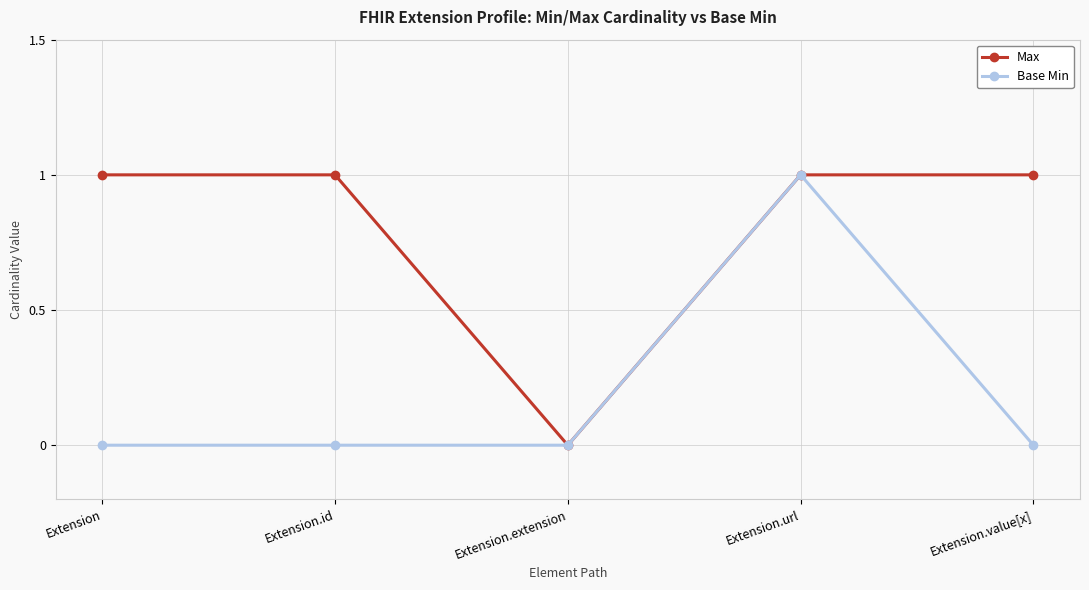

Between Extension and Extension.url, which series saw the biggest shift?

Base Min